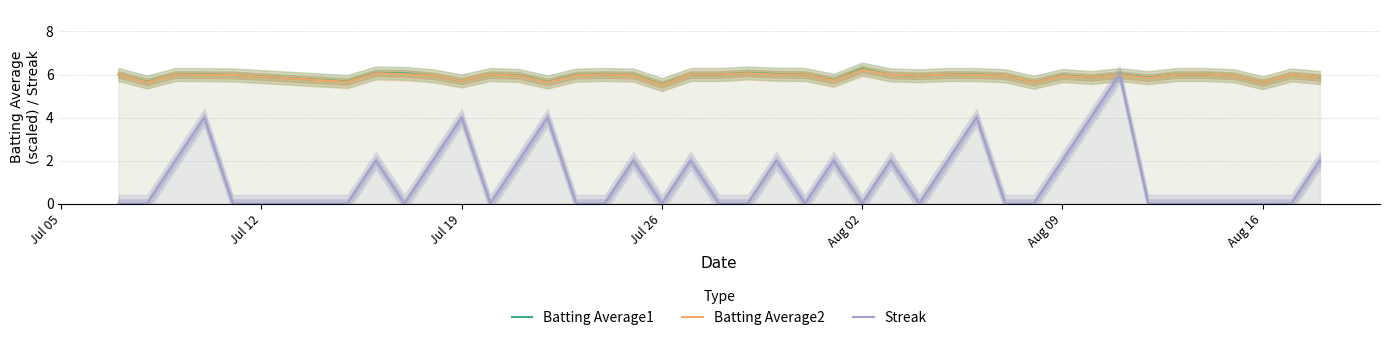

Does the chart display data point markers on the line(s)?

No